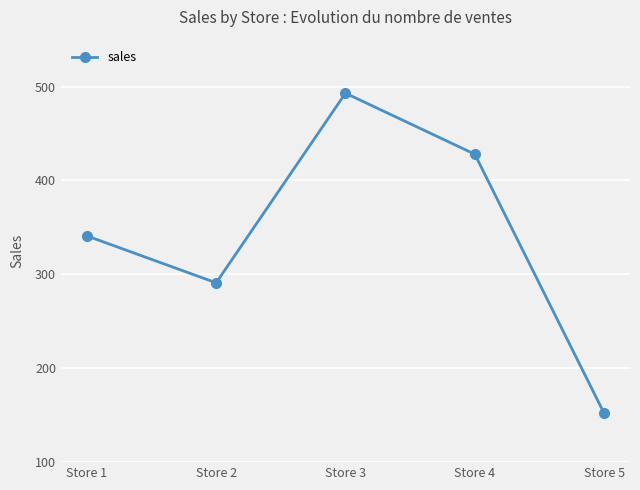

What is the value of the 1st point from the left?

341